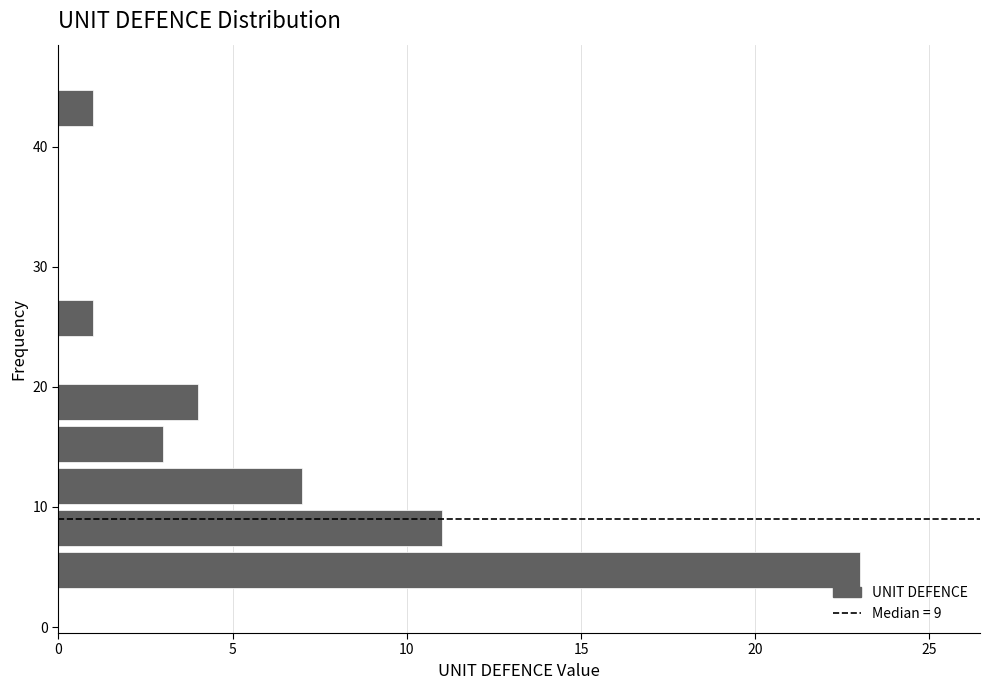

Read against the y-axis, roughly where is the centre of the longest bar?

5